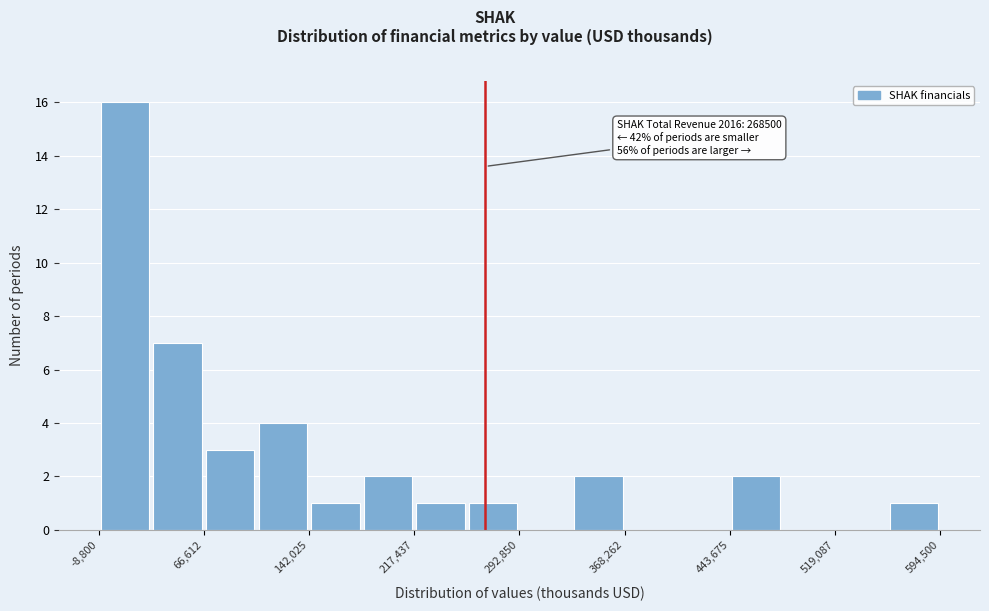

Around what value on the x-axis is the tallest bar? Give the approximate position of its centre, as read against the axis.

10000